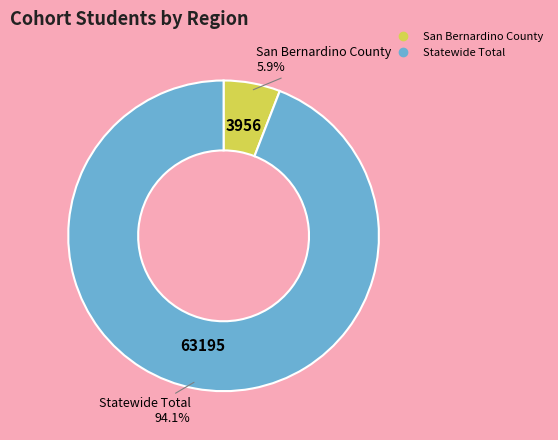

What is the majority slice?

Statewide Total